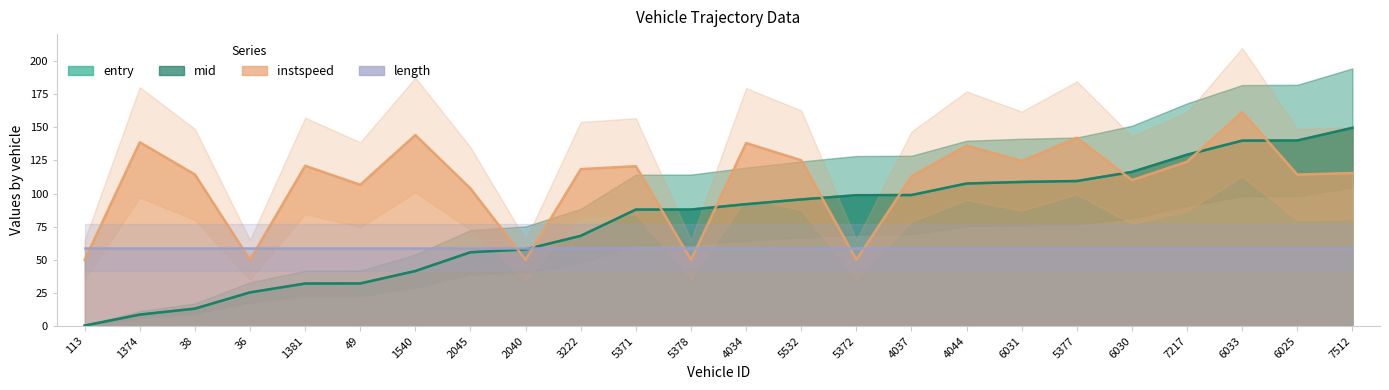

Is the value of instspeed at 5377 greater than the value of mid at 5377?

Yes